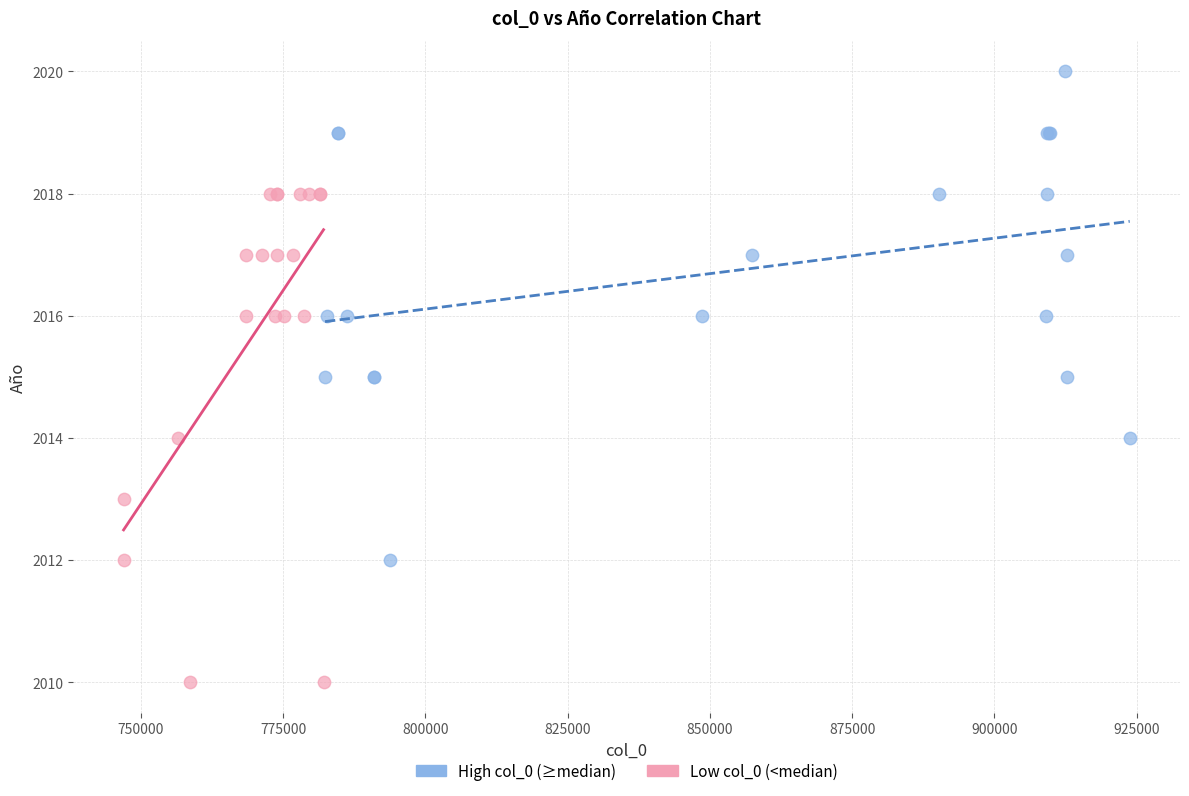

Which series contains the highest Y value?

High col_0 (≥median)